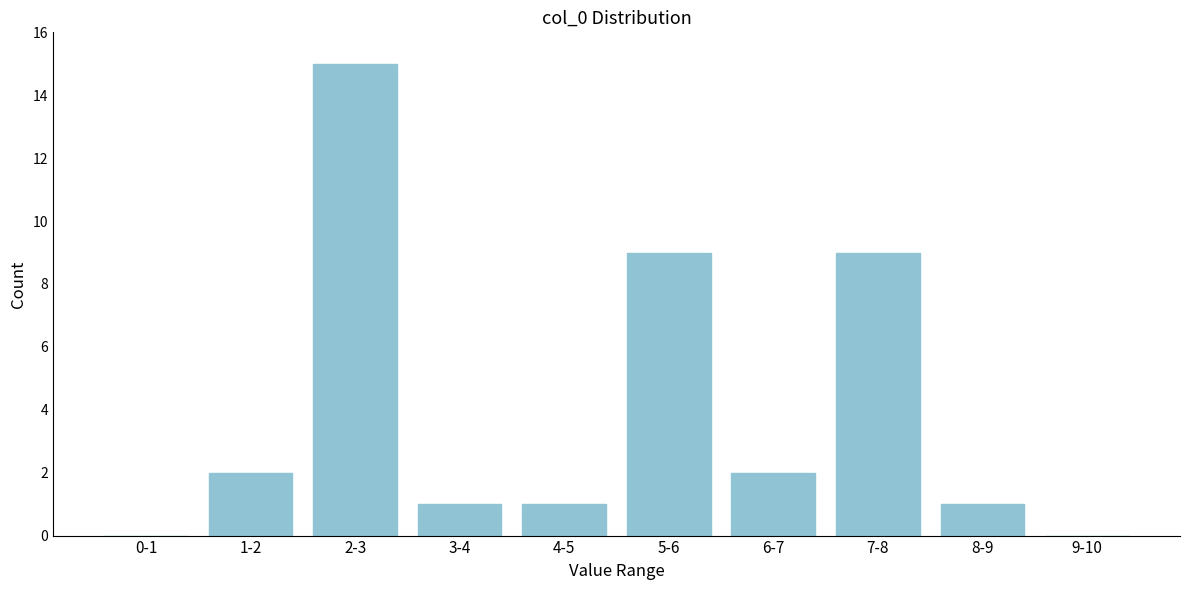

Reading left to right, extract all data points from this chart.

0-1=0	1-2=2	2-3=15	3-4=1	4-5=1	5-6=9	6-7=2	7-8=9	8-9=1	9-10=0